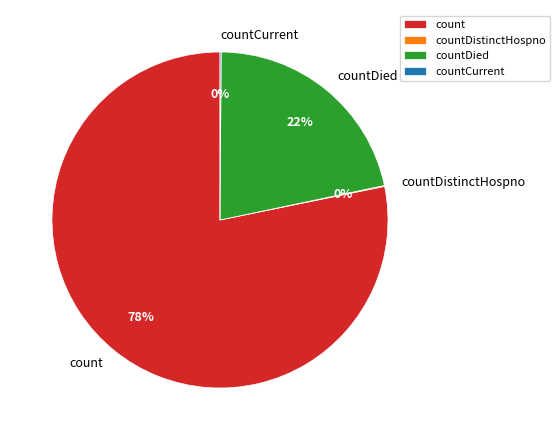

Which slice is the largest?

count